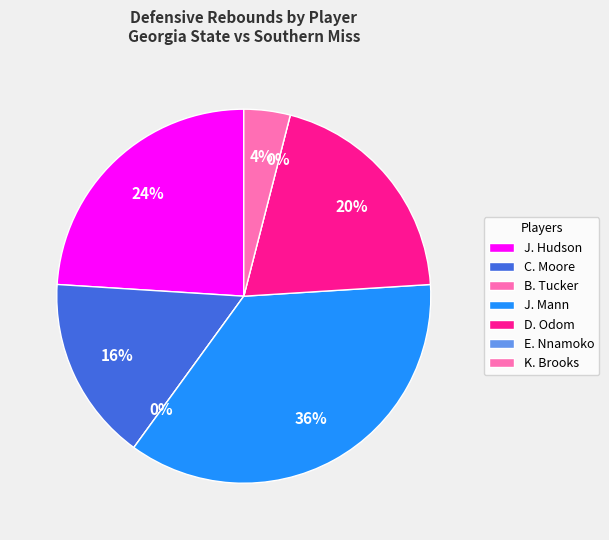

The J. Hudson slice represents 37% of the pie. True or false?

False